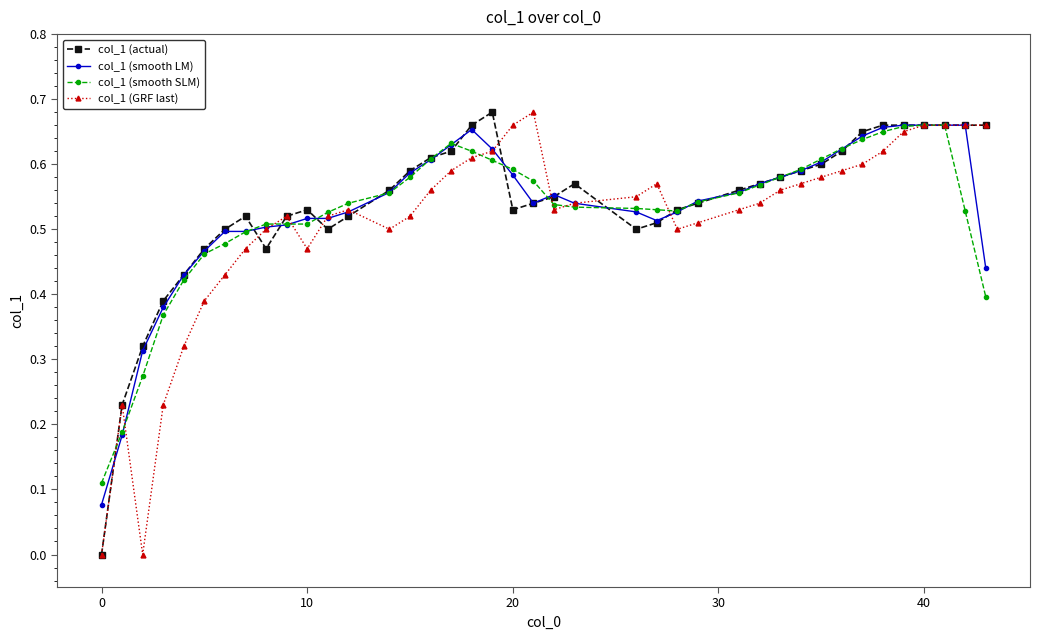

True or false: col_1 (smooth LM) has more than 2 points higher than both neighbors.

True